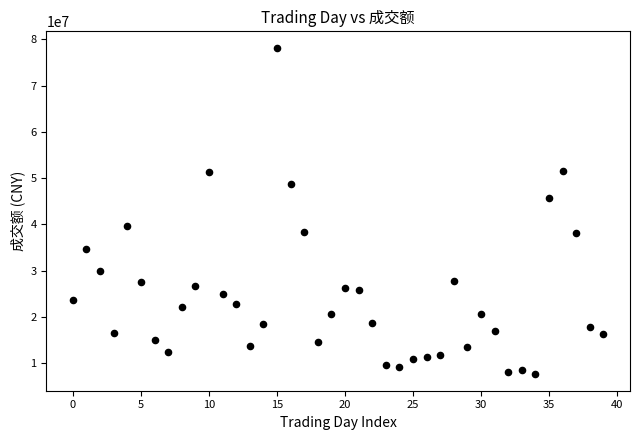

What is the range of Y values (max minus min)?

70538754